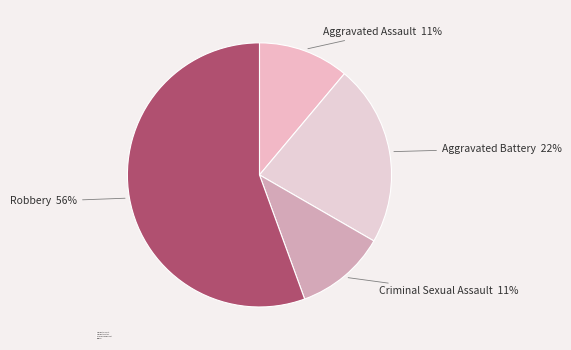

What is the largest slice in the pie chart?

Robbery